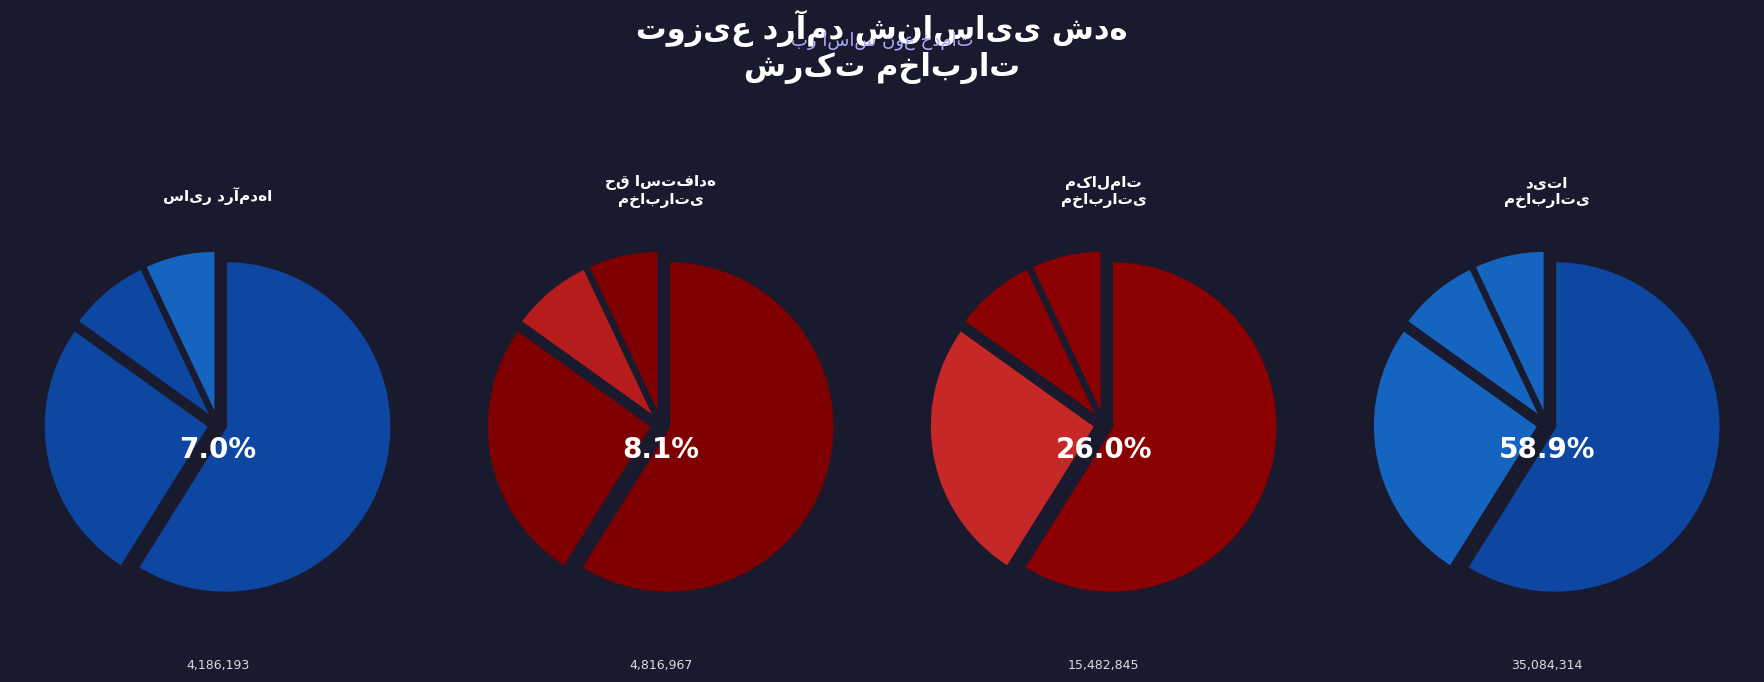

What is the majority slice?

درآمد ارائه خدمات مخابراتی ( دیتا )